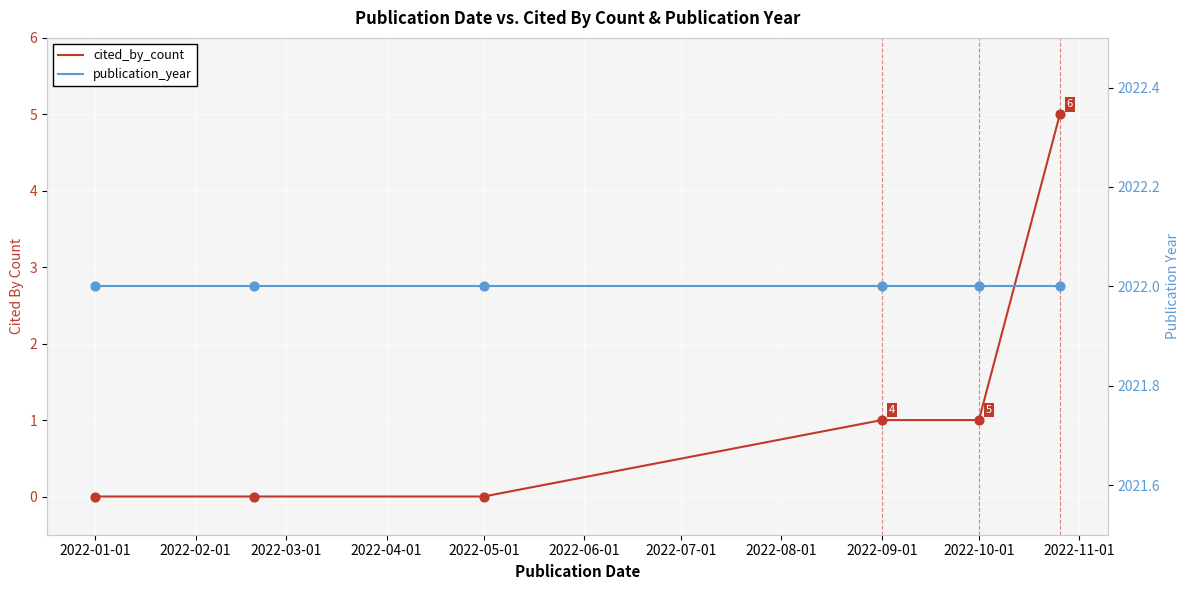

At how many categories does at least one series exceed 547?

6